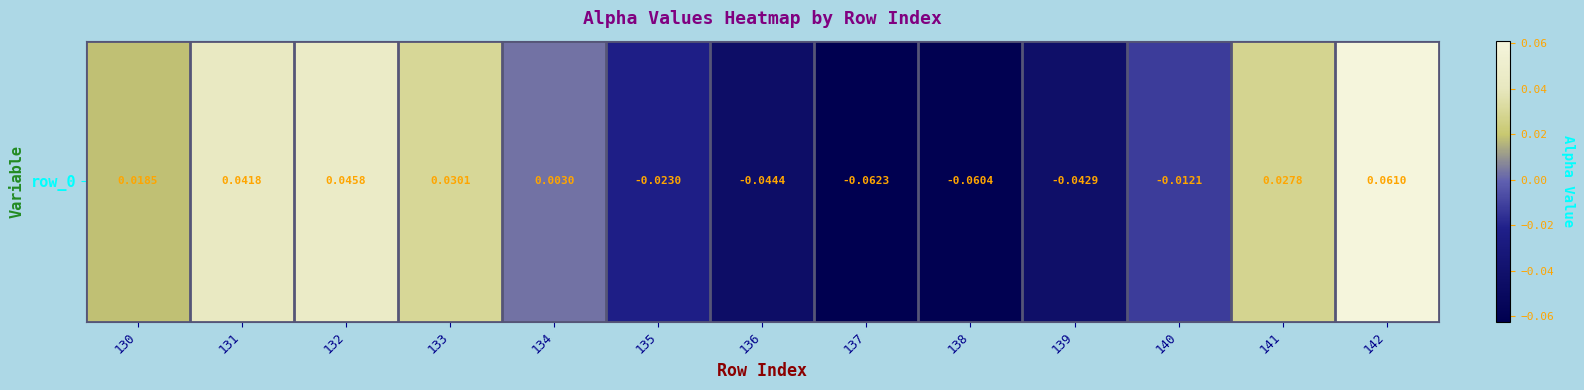

Which category has the highest value across all series?

142